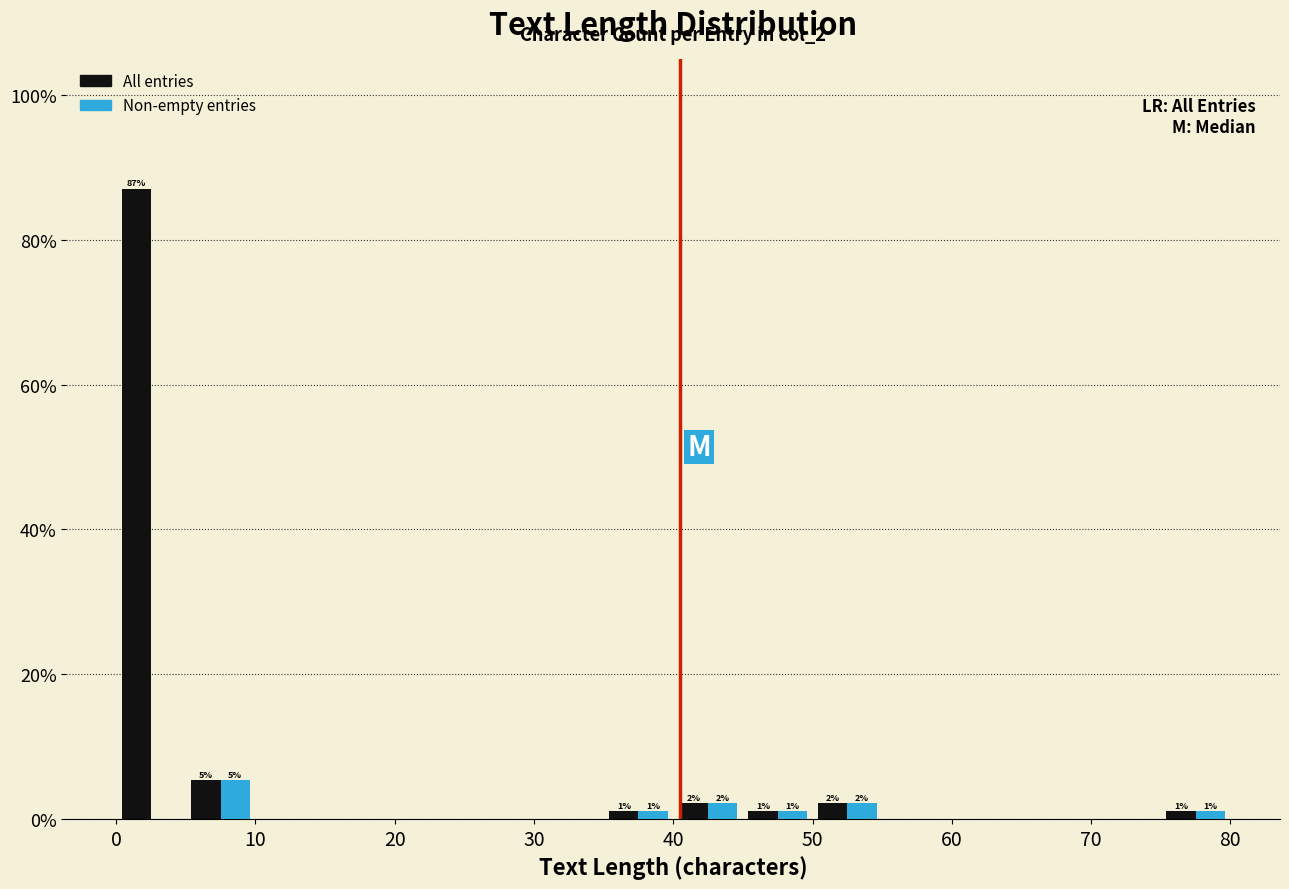

In the All entries series, which range on the x-axis has the tallest bar?

0 to 5